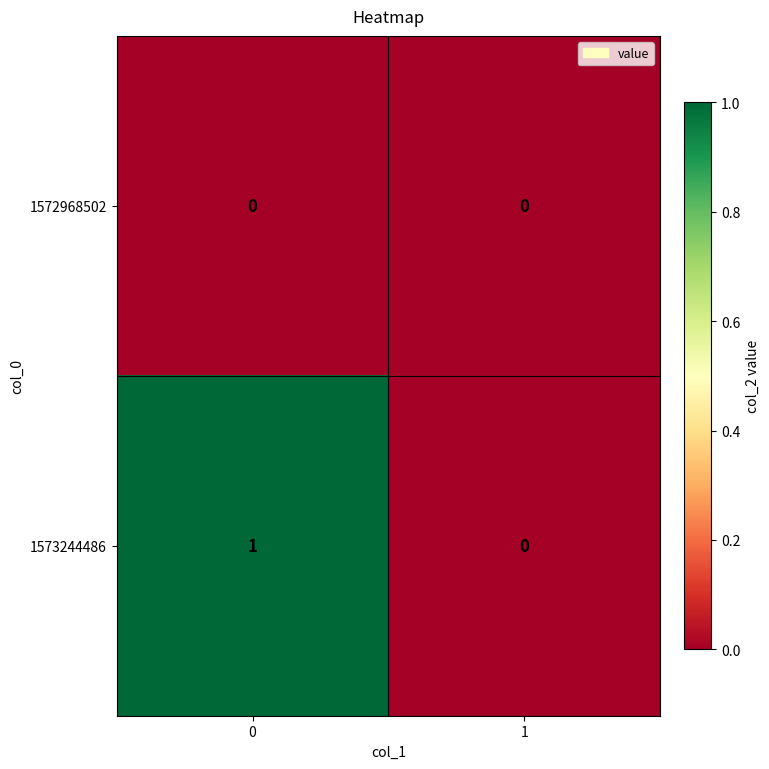

The value of 1573244486 at 0 is 0. True or false?

False